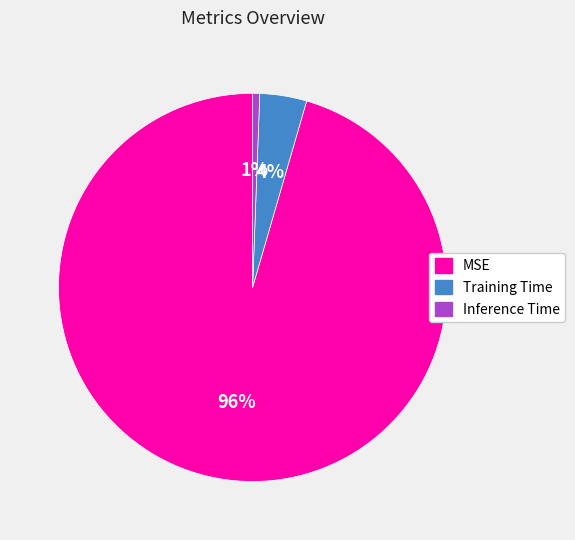

Combined, do Inference Time and Training Time account for over 50%?

No